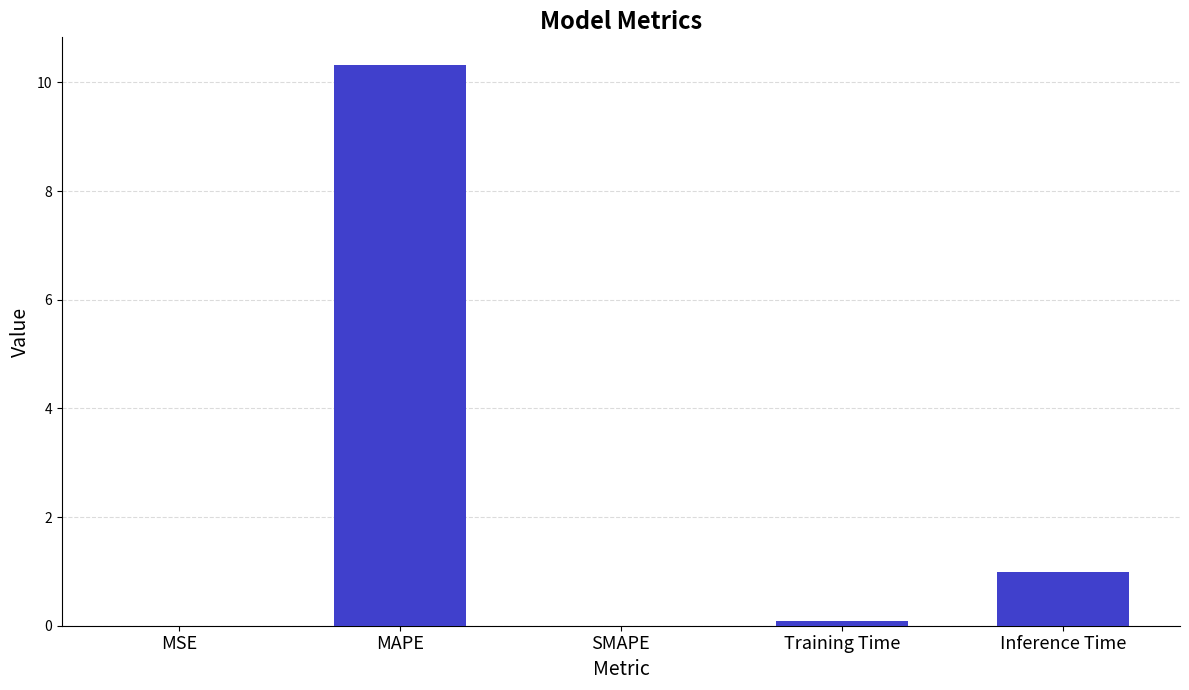

Where is the data nearest to the value 5?

Inference Time